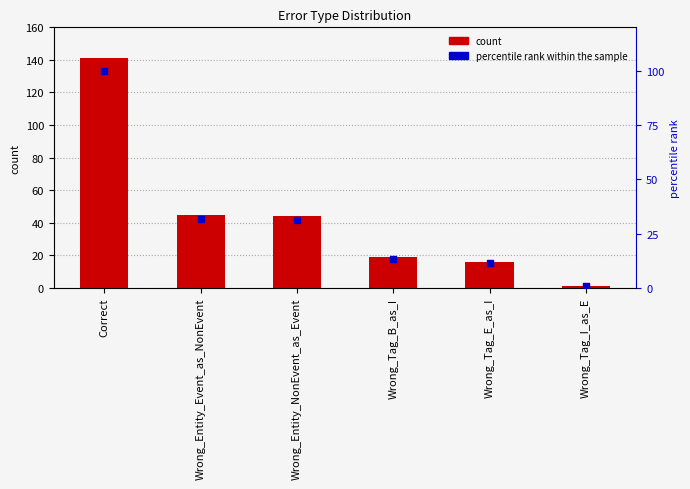

Which series contains the lowest Y value?

percentile rank within the sample